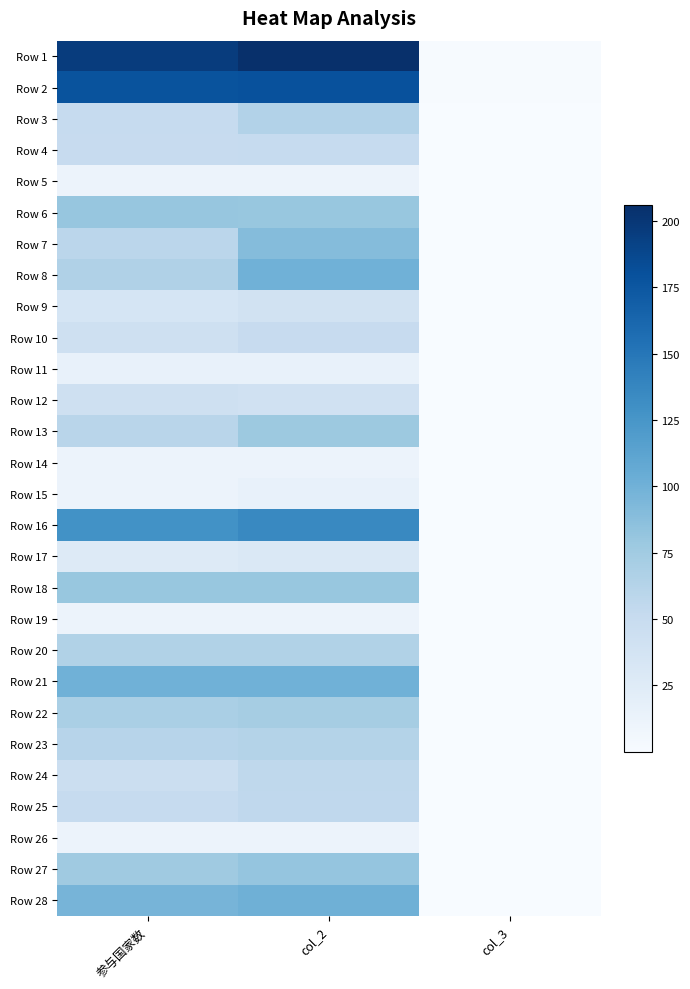

Reading left to right, extract all data points from this chart.

Row 1: 参与国家数=196.0	col_2=206.0	col_3=0.9
Row 2: 参与国家数=178.0	col_2=180.0	col_3=0.9
Row 3: 参与国家数=51.0	col_2=64.0	col_3=0.2
Row 4: 参与国家数=50.0	col_2=51.0	col_3=0.2
Row 5: 参与国家数=12.0	col_2=12.0	col_3=0.1
Row 6: 参与国家数=81.0	col_2=80.0	col_3=0.4
Row 7: 参与国家数=58.0	col_2=90.0	col_3=0.2
Row 8: 参与国家数=66.0	col_2=100.0	col_3=0.2
Row 9: 参与国家数=35.0	col_2=40.0	col_3=0.2
Row 10: 参与国家数=42.0	col_2=50.0	col_3=0.2
Row 11: 参与国家数=16.0	col_2=16.0	col_3=0.1
Row 12: 参与国家数=42.0	col_2=41.0	col_3=0.2
Row 13: 参与国家数=60.0	col_2=78.0	col_3=0.2
Row 14: 参与国家数=12.0	col_2=12.0	col_3=0.1
Row 15: 参与国家数=12.0	col_2=16.0	col_3=0.0
Row 16: 参与国家数=128.0	col_2=136.0	col_3=0.6
Row 17: 参与国家数=27.0	col_2=30.0	col_3=0.1
Row 18: 参与国家数=80.0	col_2=80.0	col_3=0.4
Row 19: 参与国家数=12.0	col_2=12.0	col_3=0.1
Row 20: 参与国家数=65.0	col_2=65.0	col_3=0.3
Row 21: 参与国家数=100.0	col_2=100.0	col_3=0.5
Row 22: 参与国家数=70.0	col_2=72.0	col_3=0.3
Row 23: 参与国家数=61.0	col_2=63.0	col_3=0.3
Row 24: 参与国家数=46.0	col_2=56.0	col_3=0.2
Row 25: 参与国家数=51.0	col_2=55.0	col_3=0.2
Row 26: 参与国家数=12.0	col_2=12.0	col_3=0.1
Row 27: 参与国家数=76.0	col_2=82.0	col_3=0.3
Row 28: 参与国家数=97.0	col_2=101.0	col_3=0.5